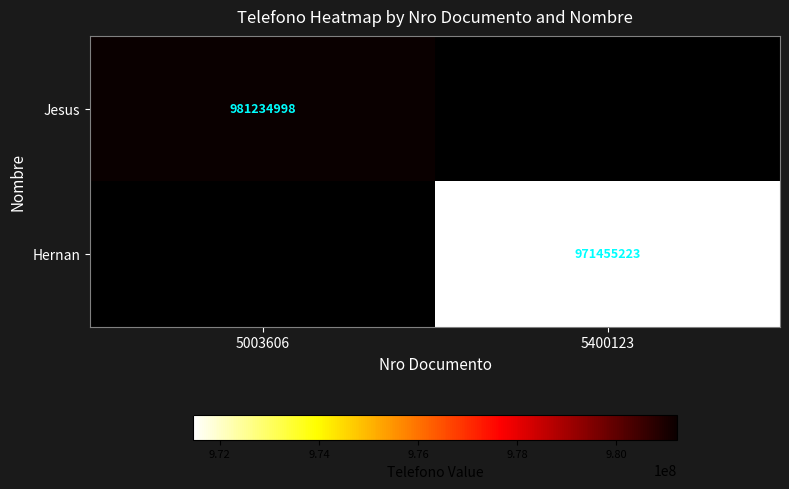

The Hernan series shows 664096138.8 at 5400123. True or false?

False